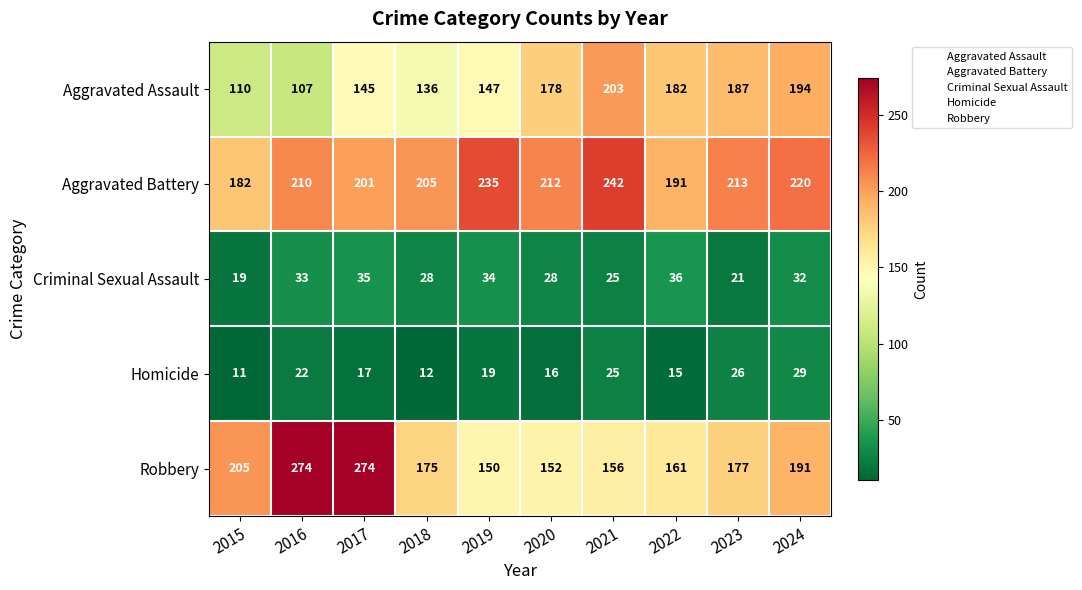

List the series in order of their peak value, lowest first.

Homicide, Criminal Sexual Assault, Aggravated Assault, Aggravated Battery, Robbery